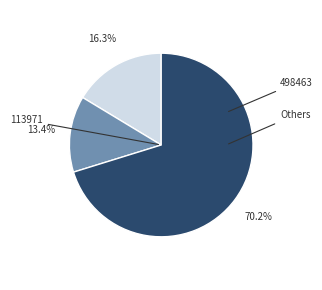

How many slices are in this pie chart?

3